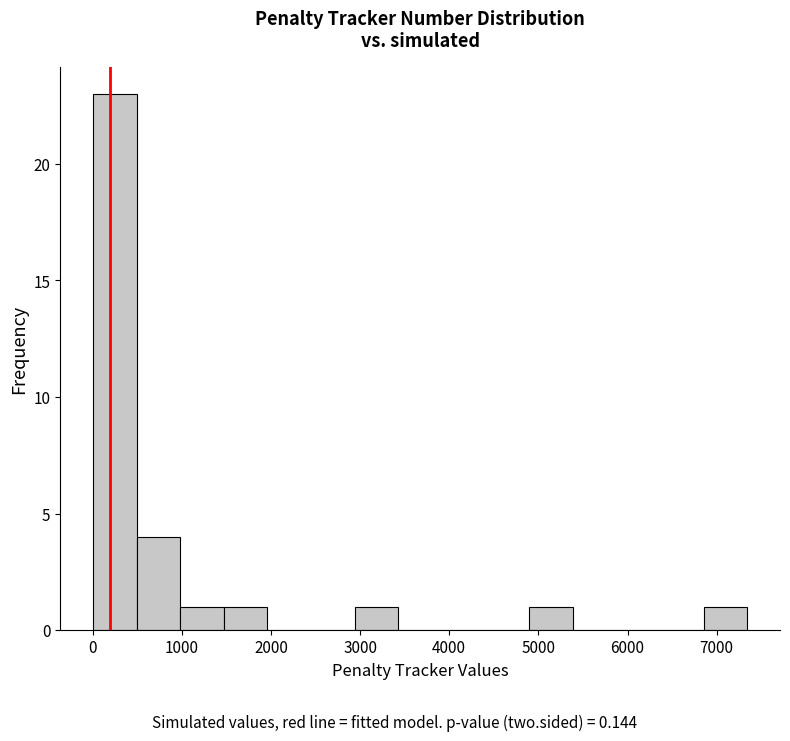

What is the height of the bar covering 500 to 1000 on the x-axis? Neither the bar edges nor the heights are printed on the chart, so give them approximately, as read against the axes.

4